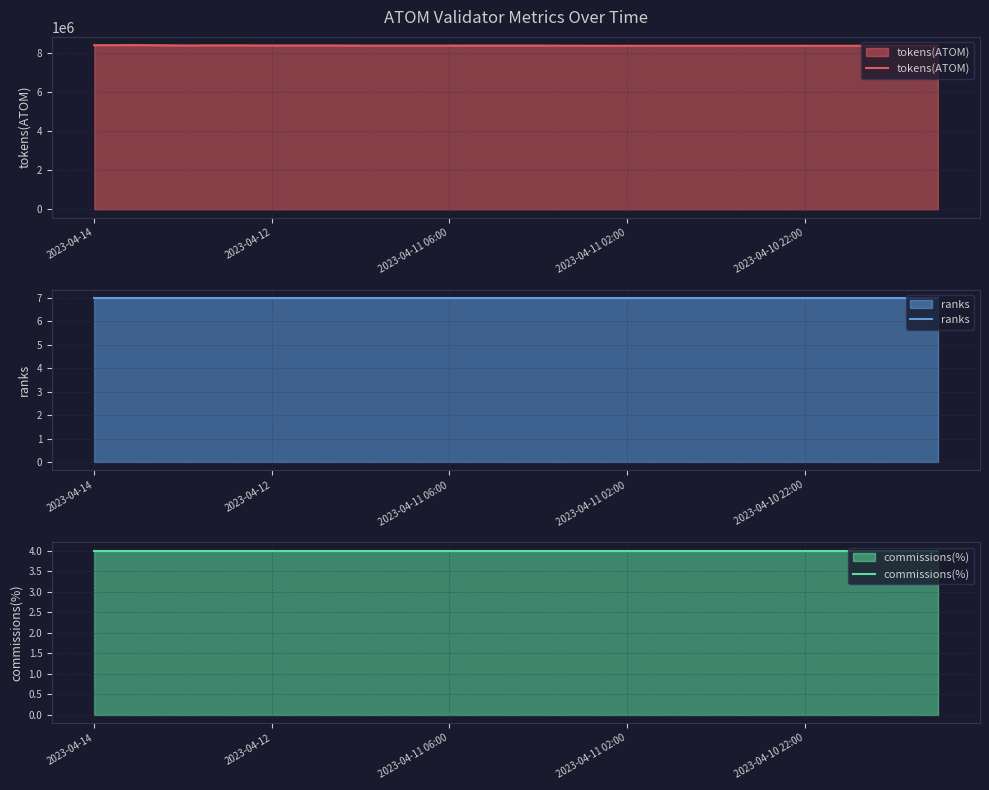

At which label does ranks reach its peak?

2023-04-14